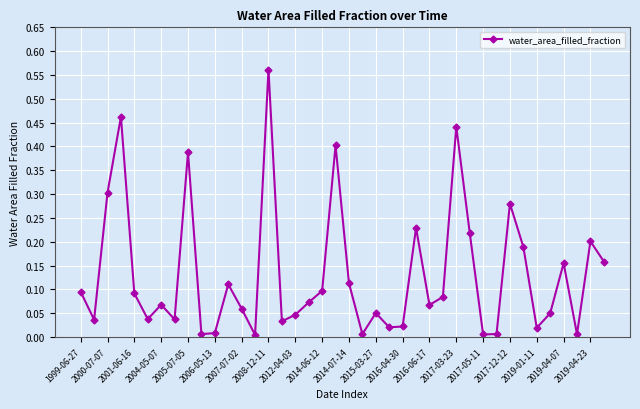

What is the sum of all values?

5.2